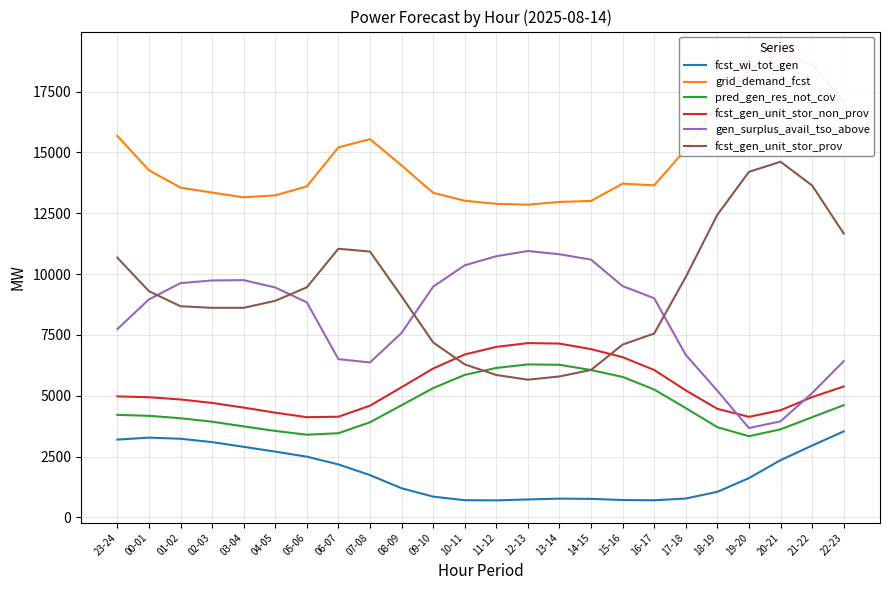

Which series has the largest range (max minus min)?

fcst_gen_unit_stor_prov